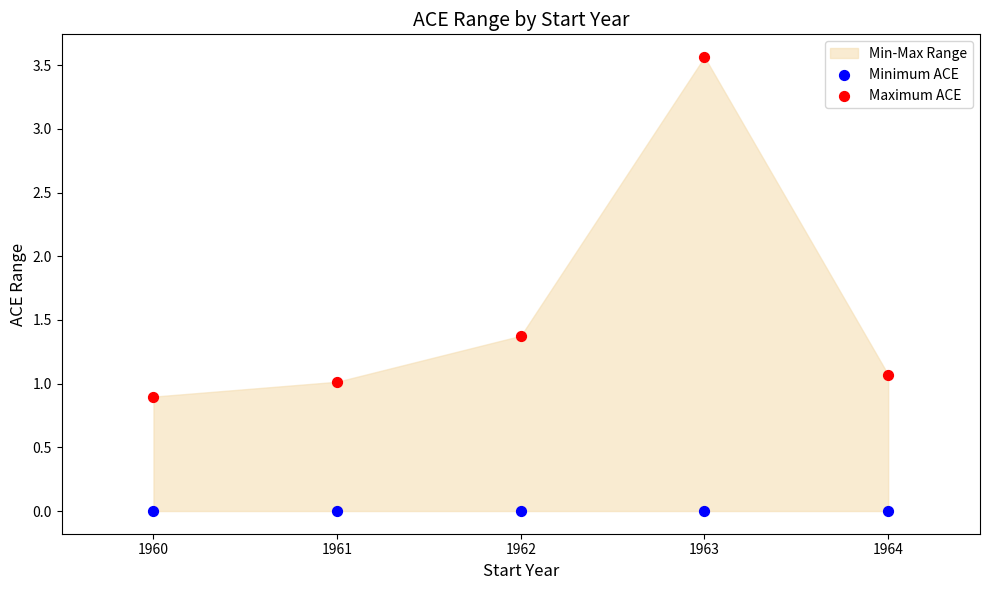

In the Maximum ACE series, what Y value is closest to 2?

1.4